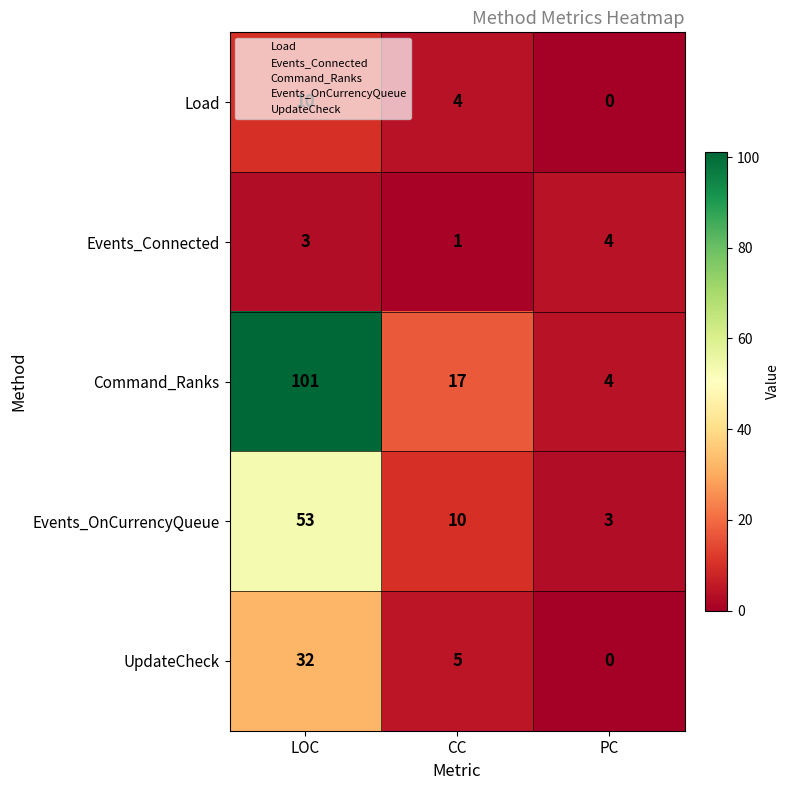

What is the difference between the maximum and minimum values in the Load series?

10